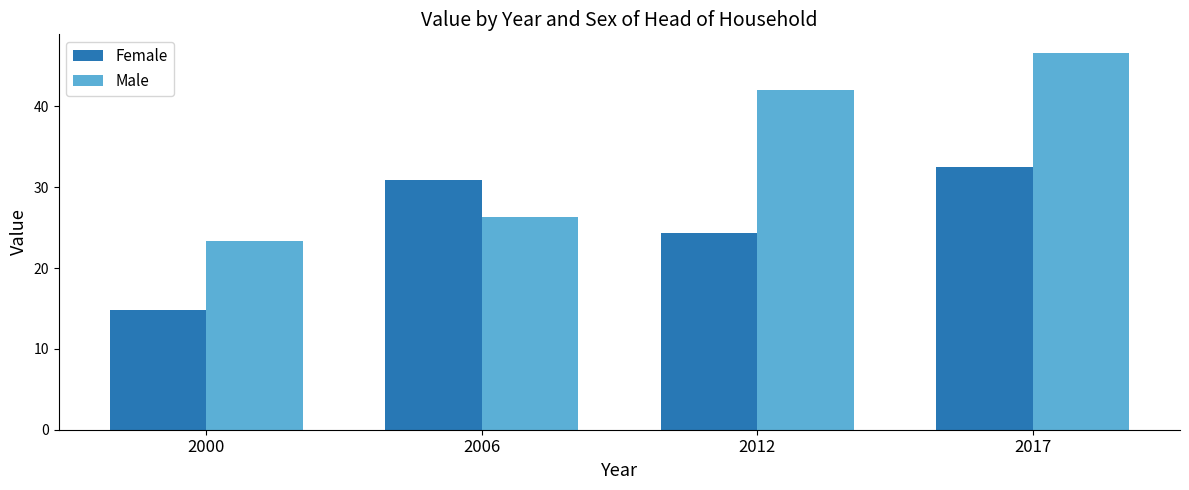

The Female series shows 14.8 at 2000. True or false?

True